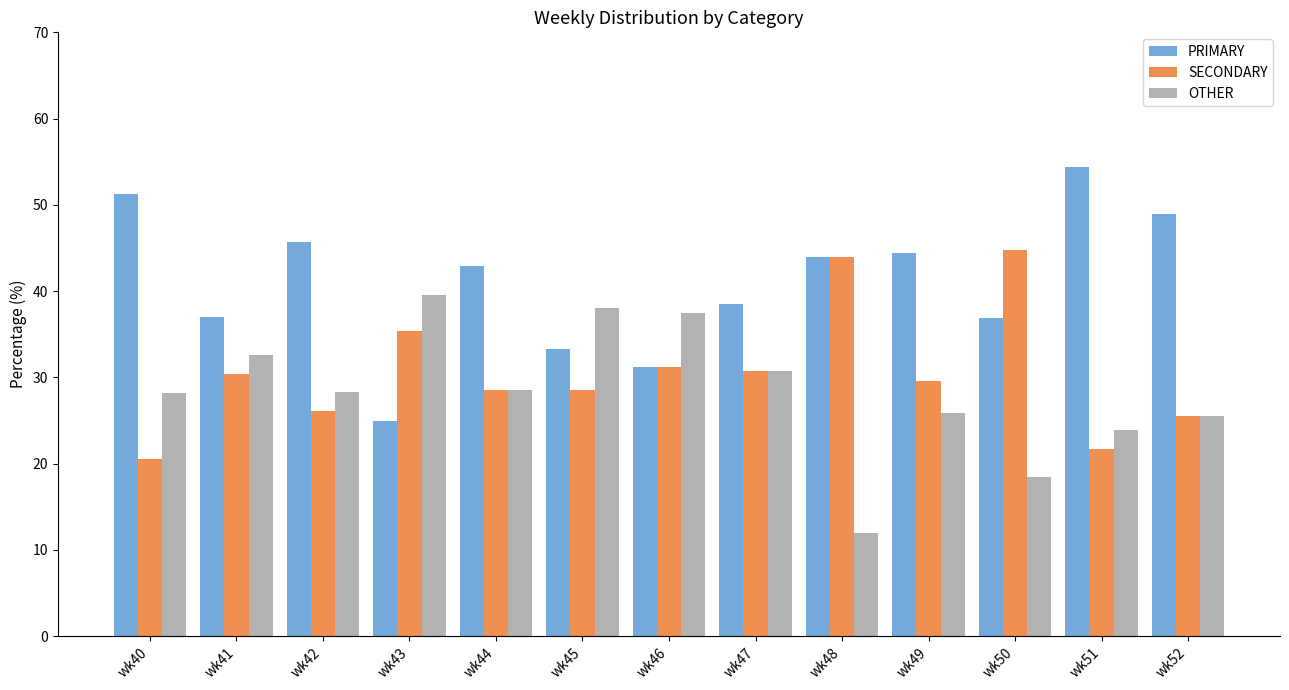

How many bars are there in total?

39